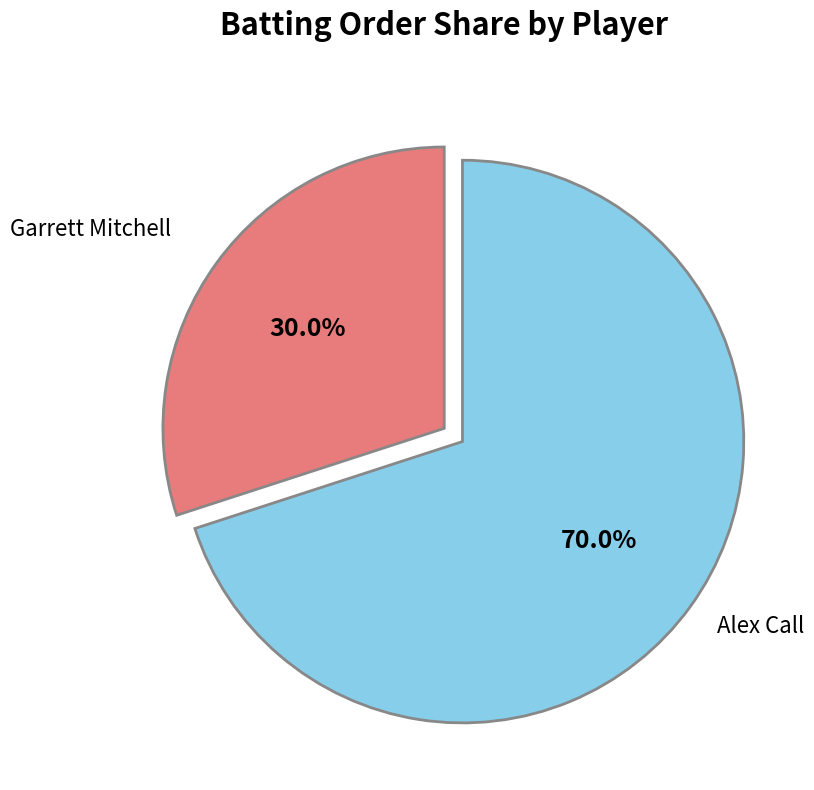

Which category has the smallest portion of the pie?

Garrett Mitchell